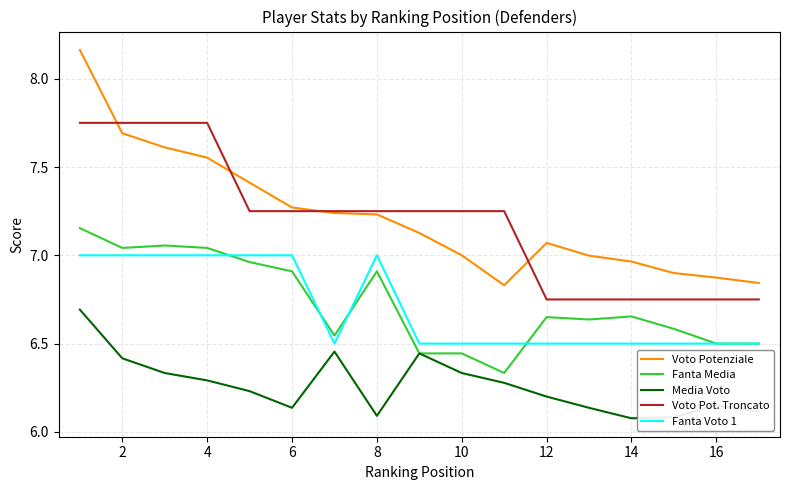

What is the sum of all Voto Potenziale values?

122.8